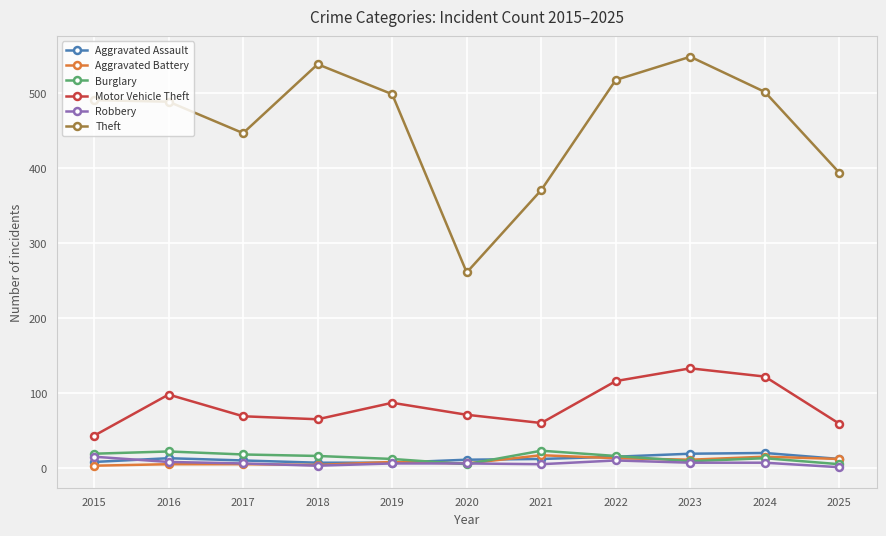

What is the sum of the Robbery values at 2023 and 2020?

13